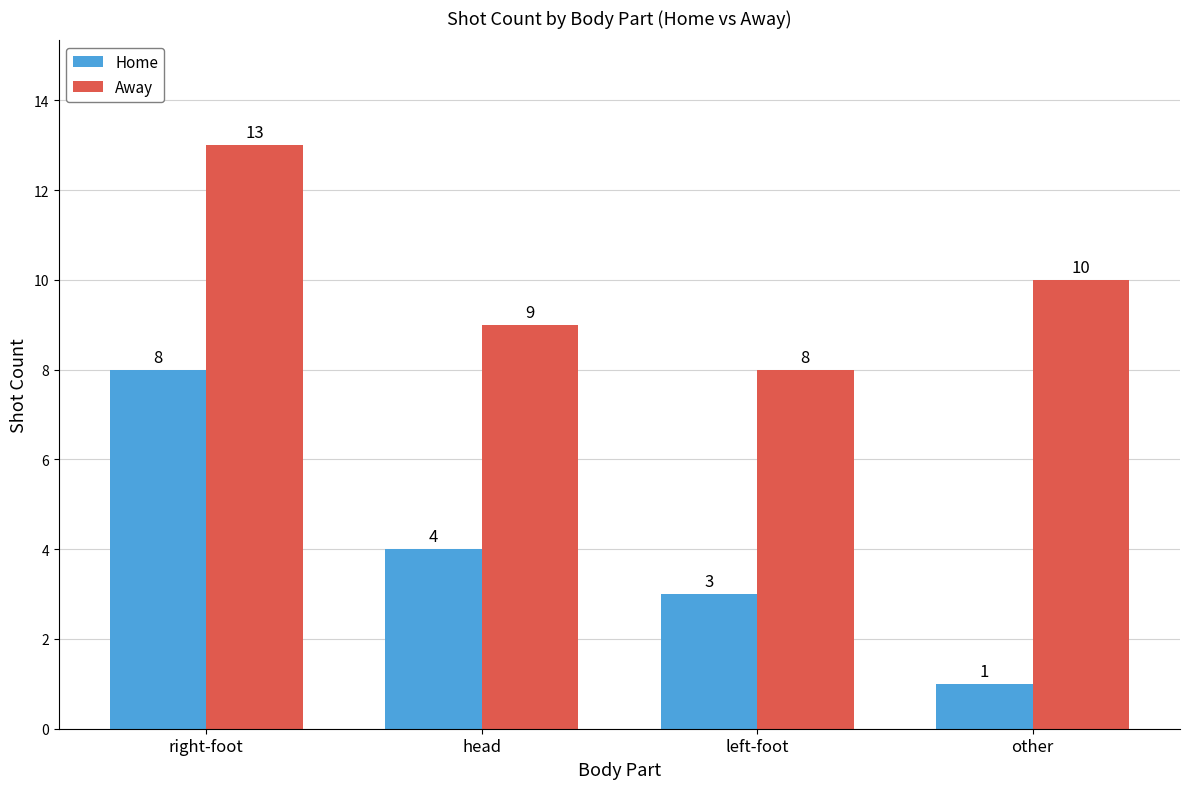

Where does the Home series first go above 4?

right-foot